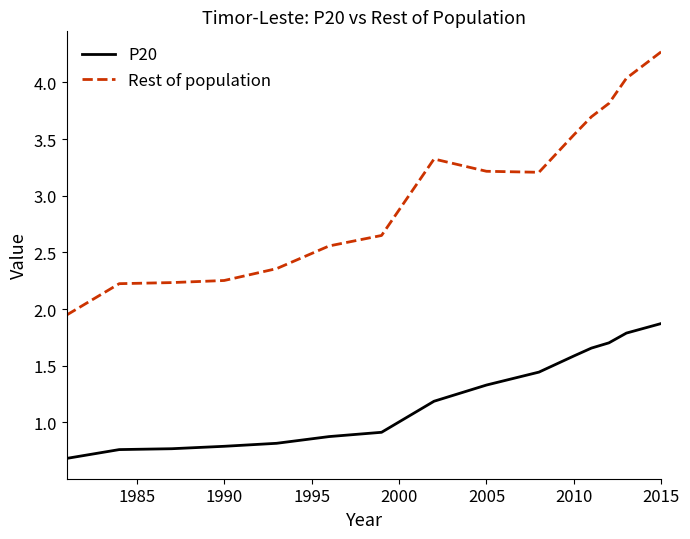

True or false: Rest of population and P20 intersect in this chart.

False